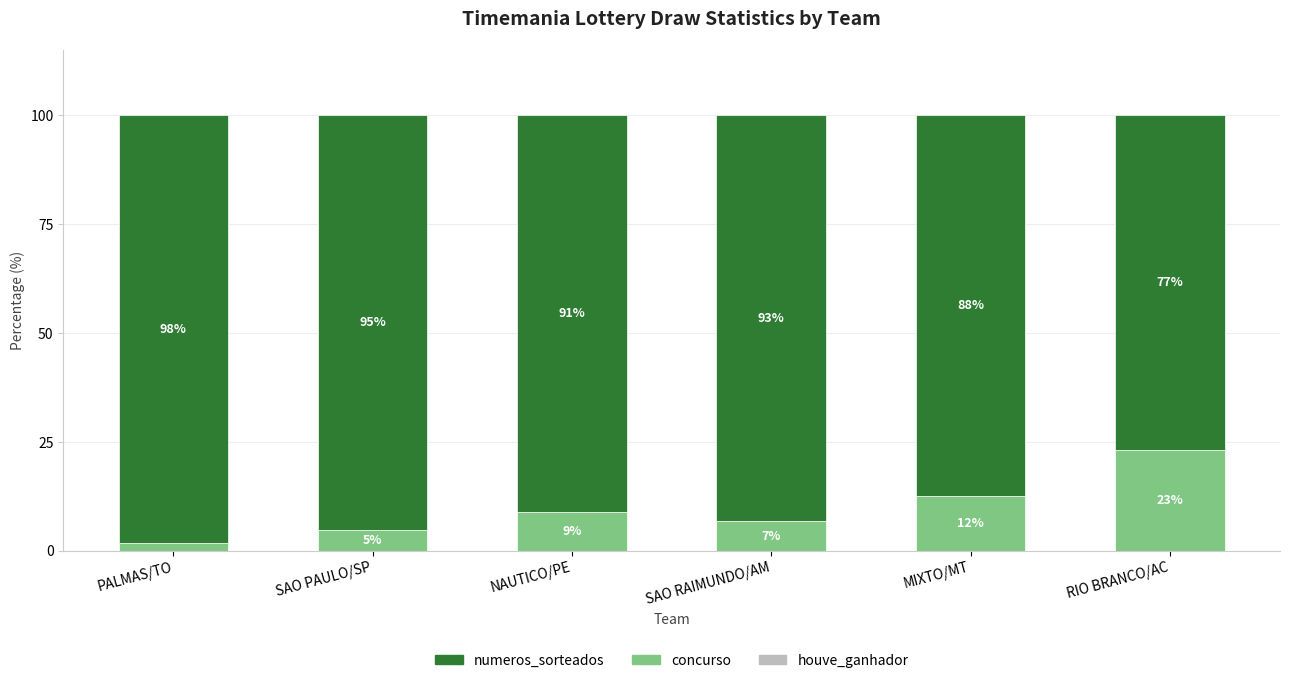

What is the total value across all series at RIO BRANCO/AC?

100.0